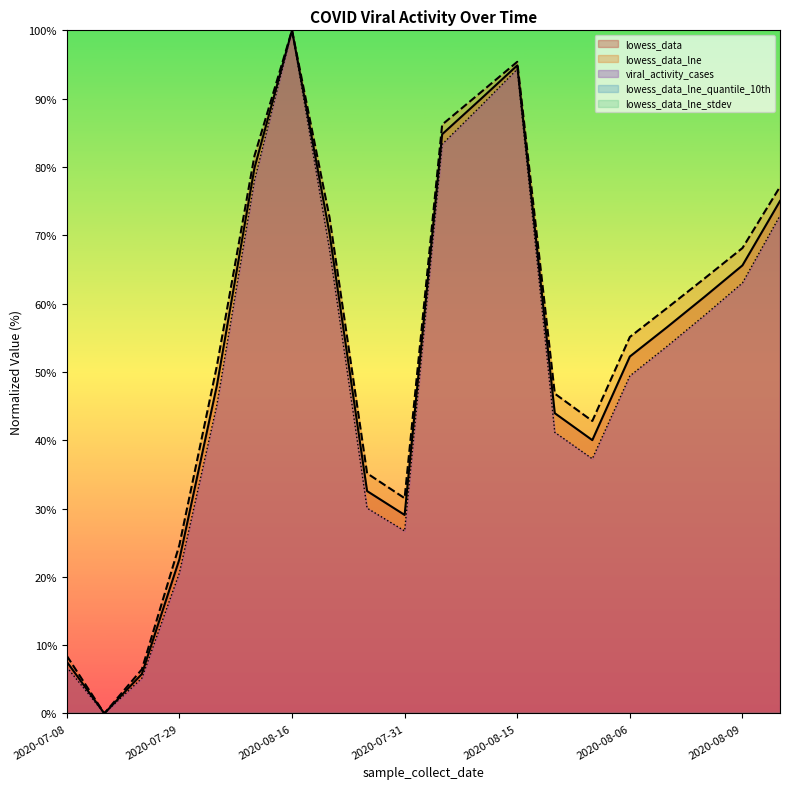

How many interior local valleys does the lowess_data_lne series have?

3